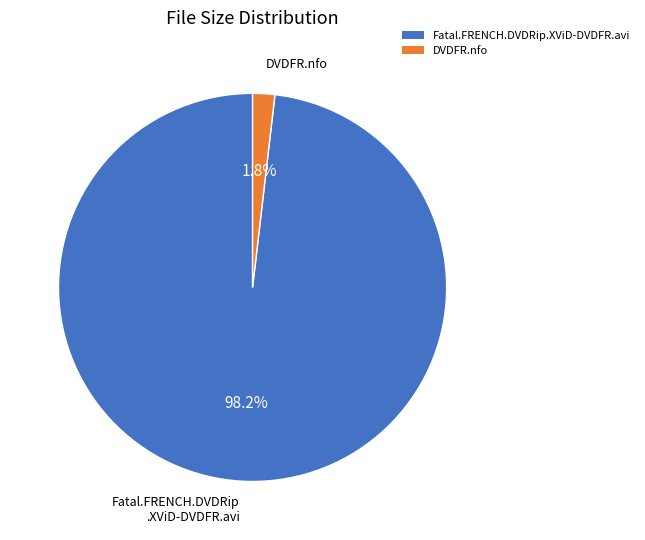

To the nearest percent, what is the combined percentage of Fatal.FRENCH.DVDRip.XViD-DVDFR.avi and DVDFR.nfo?

100%